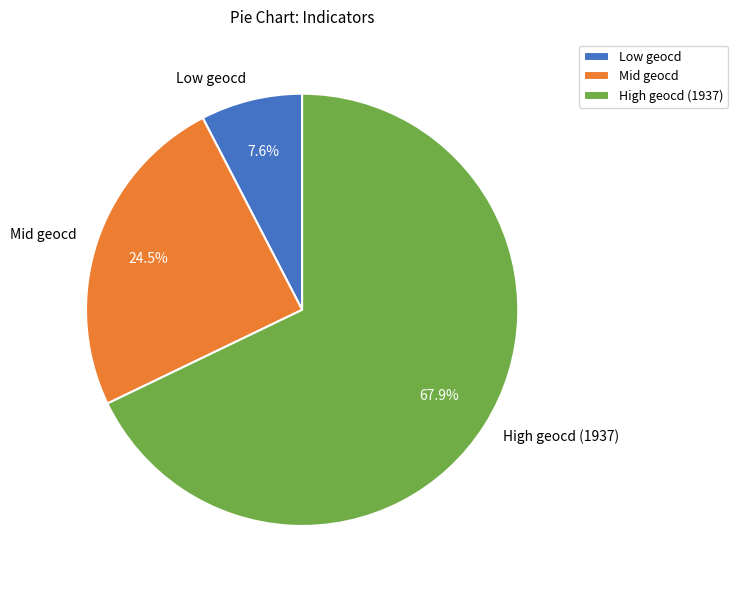

What is the smallest slice in the pie chart?

Low geocd